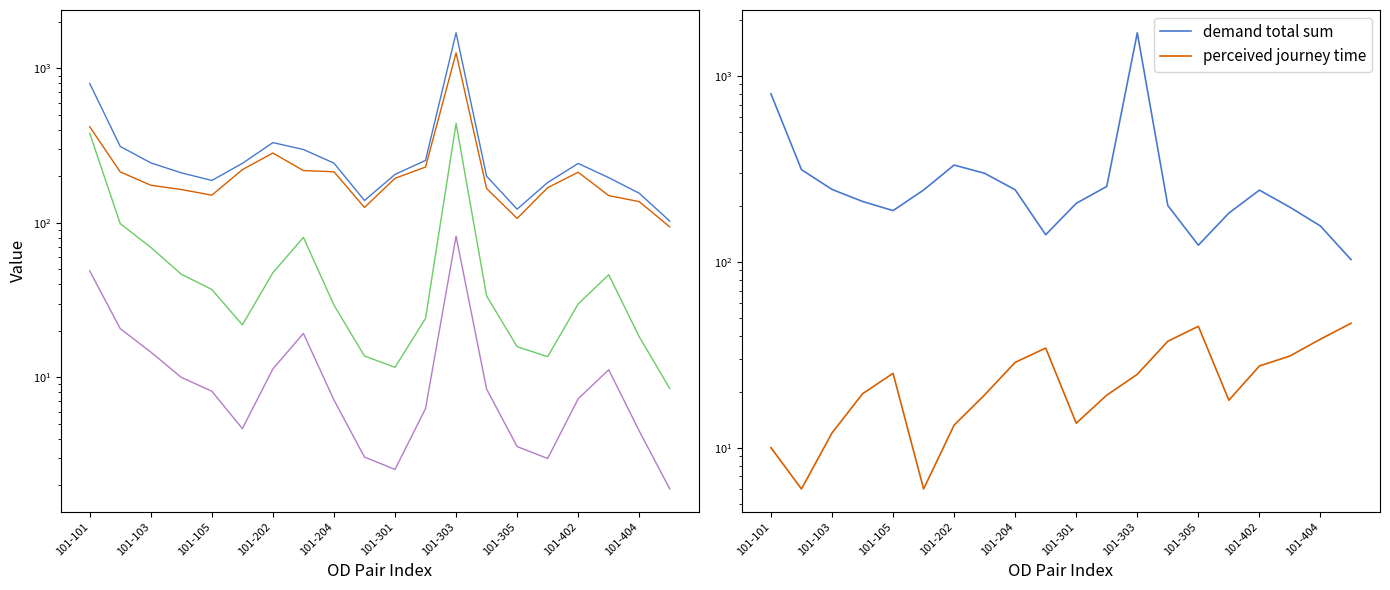

What is the minimum value shown in the chart?

1.9